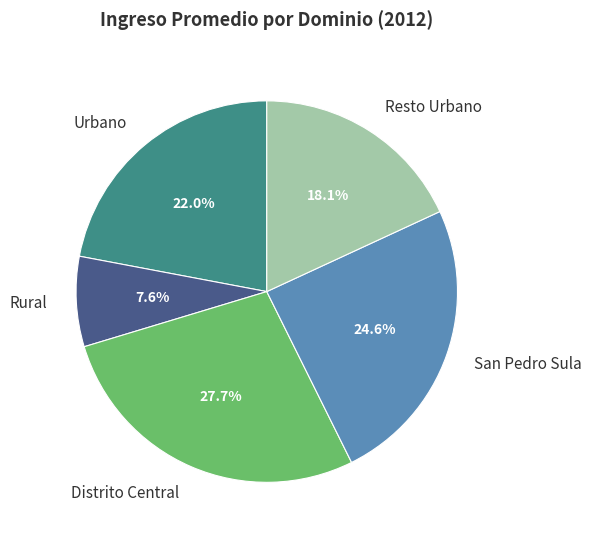

Combined, what portion of the pie is San Pedro Sula and Rural?

32.2%